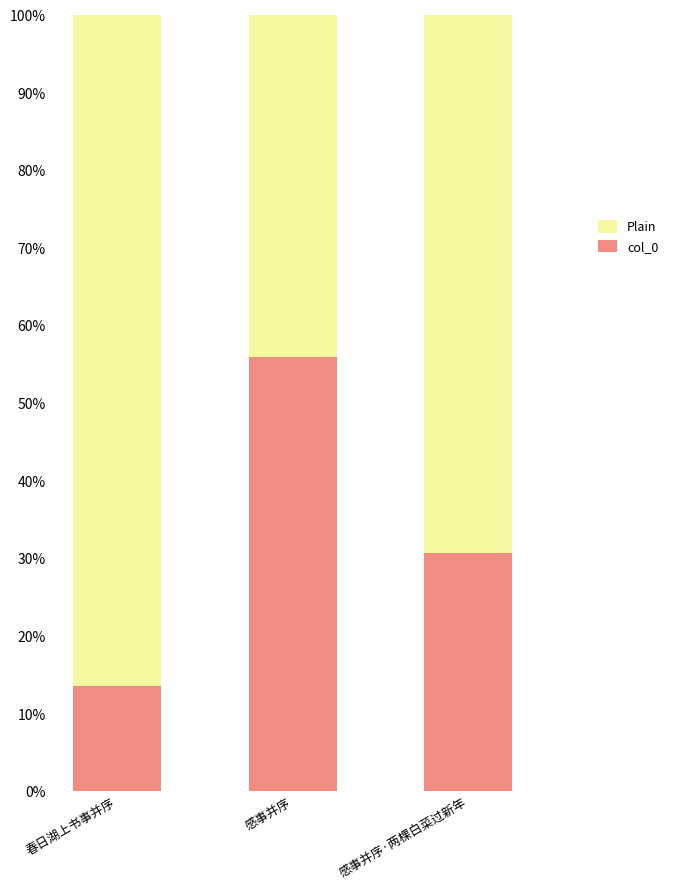

What are all the series names shown in the legend?

Plain, col_0